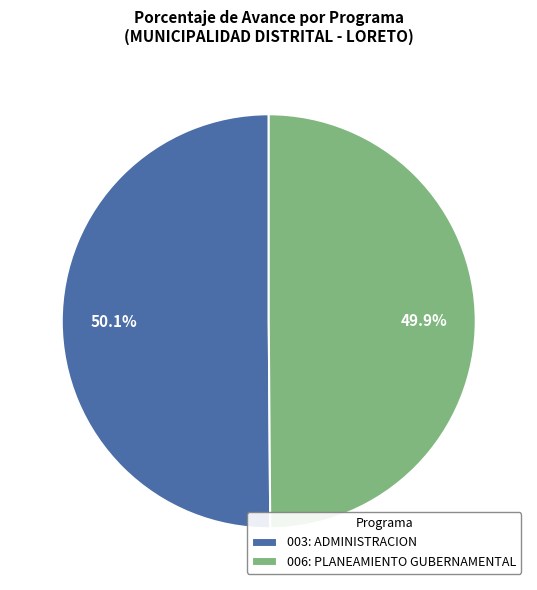

How many segments does this pie chart have?

2